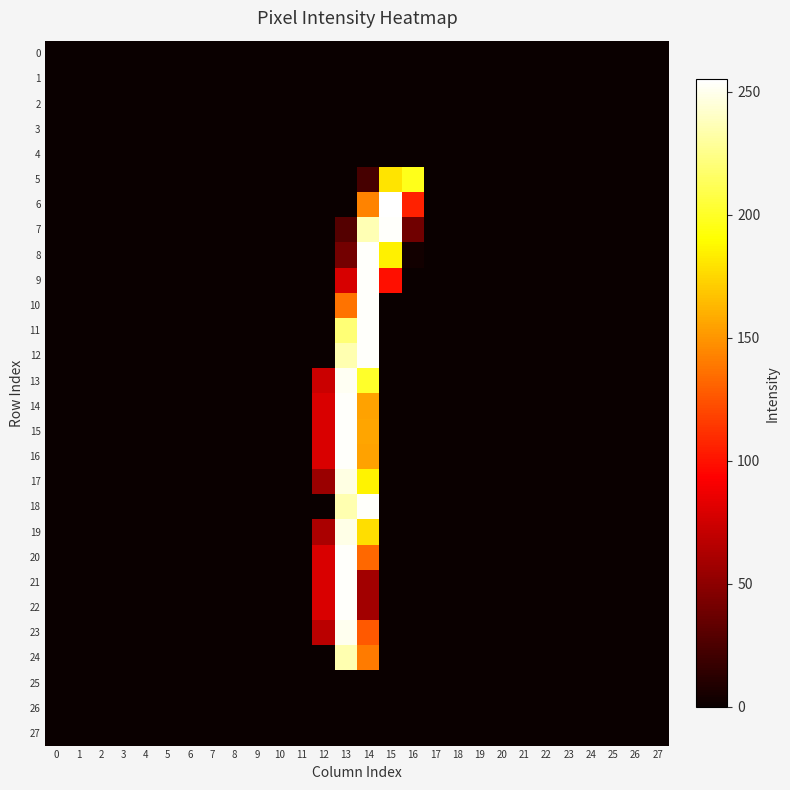

Reading left to right, what are all the values shown in this chart?

0: 0=0	1=0	2=0	3=0	4=0	5=0	6=0	7=0	8=0	9=0	10=0	11=0	12=0	13=0	14=0	15=0	16=0	17=0	18=0	19=0	20=0	21=0	22=0	23=0	24=0	25=0	26=0	27=0
1: 0=0	1=0	2=0	3=0	4=0	5=0	6=0	7=0	8=0	9=0	10=0	11=0	12=0	13=0	14=0	15=0	16=0	17=0	18=0	19=0	20=0	21=0	22=0	23=0	24=0	25=0	26=0	27=0
2: 0=0	1=0	2=0	3=0	4=0	5=0	6=0	7=0	8=0	9=0	10=0	11=0	12=0	13=0	14=0	15=0	16=0	17=0	18=0	19=0	20=0	21=0	22=0	23=0	24=0	25=0	26=0	27=0
3: 0=0	1=0	2=0	3=0	4=0	5=0	6=0	7=0	8=0	9=0	10=0	11=0	12=0	13=0	14=0	15=0	16=0	17=0	18=0	19=0	20=0	21=0	22=0	23=0	24=0	25=0	26=0	27=0
4: 0=0	1=0	2=0	3=0	4=0	5=0	6=0	7=0	8=0	9=0	10=0	11=0	12=0	13=0	14=0	15=0	16=0	17=0	18=0	19=0	20=0	21=0	22=0	23=0	24=0	25=0	26=0	27=0
5: 0=0	1=0	2=0	3=0	4=0	5=0	6=0	7=0	8=0	9=0	10=0	11=0	12=0	13=0	14=23	15=180	16=197	17=0	18=0	19=0	20=0	21=0	22=0	23=0	24=0	25=0	26=0	27=0
6: 0=0	1=0	2=0	3=0	4=0	5=0	6=0	7=0	8=0	9=0	10=0	11=0	12=0	13=0	14=143	15=255	16=106	17=0	18=0	19=0	20=0	21=0	22=0	23=0	24=0	25=0	26=0	27=0
7: 0=0	1=0	2=0	3=0	4=0	5=0	6=0	7=0	8=0	9=0	10=0	11=0	12=0	13=28	14=236	15=254	16=39	17=0	18=0	19=0	20=0	21=0	22=0	23=0	24=0	25=0	26=0	27=0
8: 0=0	1=0	2=0	3=0	4=0	5=0	6=0	7=0	8=0	9=0	10=0	11=0	12=0	13=40	14=254	15=185	16=3	17=0	18=0	19=0	20=0	21=0	22=0	23=0	24=0	25=0	26=0	27=0
9: 0=0	1=0	2=0	3=0	4=0	5=0	6=0	7=0	8=0	9=0	10=0	11=0	12=0	13=78	14=254	15=99	16=0	17=0	18=0	19=0	20=0	21=0	22=0	23=0	24=0	25=0	26=0	27=0
10: 0=0	1=0	2=0	3=0	4=0	5=0	6=0	7=0	8=0	9=0	10=0	11=0	12=0	13=137	14=254	15=0	16=0	17=0	18=0	19=0	20=0	21=0	22=0	23=0	24=0	25=0	26=0	27=0
11: 0=0	1=0	2=0	3=0	4=0	5=0	6=0	7=0	8=0	9=0	10=0	11=0	12=0	13=220	14=254	15=0	16=0	17=0	18=0	19=0	20=0	21=0	22=0	23=0	24=0	25=0	26=0	27=0
12: 0=0	1=0	2=0	3=0	4=0	5=0	6=0	7=0	8=0	9=0	10=0	11=0	12=0	13=235	14=254	15=0	16=0	17=0	18=0	19=0	20=0	21=0	22=0	23=0	24=0	25=0	26=0	27=0
13: 0=0	1=0	2=0	3=0	4=0	5=0	6=0	7=0	8=0	9=0	10=0	11=0	12=73	13=252	14=201	15=0	16=0	17=0	18=0	19=0	20=0	21=0	22=0	23=0	24=0	25=0	26=0	27=0
14: 0=0	1=0	2=0	3=0	4=0	5=0	6=0	7=0	8=0	9=0	10=0	11=0	12=79	13=254	14=155	15=0	16=0	17=0	18=0	19=0	20=0	21=0	22=0	23=0	24=0	25=0	26=0	27=0
15: 0=0	1=0	2=0	3=0	4=0	5=0	6=0	7=0	8=0	9=0	10=0	11=0	12=79	13=254	14=156	15=0	16=0	17=0	18=0	19=0	20=0	21=0	22=0	23=0	24=0	25=0	26=0	27=0
16: 0=0	1=0	2=0	3=0	4=0	5=0	6=0	7=0	8=0	9=0	10=0	11=0	12=79	13=254	14=155	15=0	16=0	17=0	18=0	19=0	20=0	21=0	22=0	23=0	24=0	25=0	26=0	27=0
17: 0=0	1=0	2=0	3=0	4=0	5=0	6=0	7=0	8=0	9=0	10=0	11=0	12=55	13=248	14=186	15=0	16=0	17=0	18=0	19=0	20=0	21=0	22=0	23=0	24=0	25=0	26=0	27=0
18: 0=0	1=0	2=0	3=0	4=0	5=0	6=0	7=0	8=0	9=0	10=0	11=0	12=0	13=235	14=254	15=0	16=0	17=0	18=0	19=0	20=0	21=0	22=0	23=0	24=0	25=0	26=0	27=0
19: 0=0	1=0	2=0	3=0	4=0	5=0	6=0	7=0	8=0	9=0	10=0	11=0	12=61	13=249	14=178	15=0	16=0	17=0	18=0	19=0	20=0	21=0	22=0	23=0	24=0	25=0	26=0	27=0
20: 0=0	1=0	2=0	3=0	4=0	5=0	6=0	7=0	8=0	9=0	10=0	11=0	12=79	13=254	14=133	15=0	16=0	17=0	18=0	19=0	20=0	21=0	22=0	23=0	24=0	25=0	26=0	27=0
21: 0=0	1=0	2=0	3=0	4=0	5=0	6=0	7=0	8=0	9=0	10=0	11=0	12=79	13=254	14=58	15=0	16=0	17=0	18=0	19=0	20=0	21=0	22=0	23=0	24=0	25=0	26=0	27=0
22: 0=0	1=0	2=0	3=0	4=0	5=0	6=0	7=0	8=0	9=0	10=0	11=0	12=79	13=254	14=58	15=0	16=0	17=0	18=0	19=0	20=0	21=0	22=0	23=0	24=0	25=0	26=0	27=0
23: 0=0	1=0	2=0	3=0	4=0	5=0	6=0	7=0	8=0	9=0	10=0	11=0	12=67	13=251	14=127	15=0	16=0	17=0	18=0	19=0	20=0	21=0	22=0	23=0	24=0	25=0	26=0	27=0
24: 0=0	1=0	2=0	3=0	4=0	5=0	6=0	7=0	8=0	9=0	10=0	11=0	12=0	13=235	14=140	15=0	16=0	17=0	18=0	19=0	20=0	21=0	22=0	23=0	24=0	25=0	26=0	27=0
25: 0=0	1=0	2=0	3=0	4=0	5=0	6=0	7=0	8=0	9=0	10=0	11=0	12=0	13=0	14=0	15=0	16=0	17=0	18=0	19=0	20=0	21=0	22=0	23=0	24=0	25=0	26=0	27=0
26: 0=0	1=0	2=0	3=0	4=0	5=0	6=0	7=0	8=0	9=0	10=0	11=0	12=0	13=0	14=0	15=0	16=0	17=0	18=0	19=0	20=0	21=0	22=0	23=0	24=0	25=0	26=0	27=0
27: 0=0	1=0	2=0	3=0	4=0	5=0	6=0	7=0	8=0	9=0	10=0	11=0	12=0	13=0	14=0	15=0	16=0	17=0	18=0	19=0	20=0	21=0	22=0	23=0	24=0	25=0	26=0	27=0